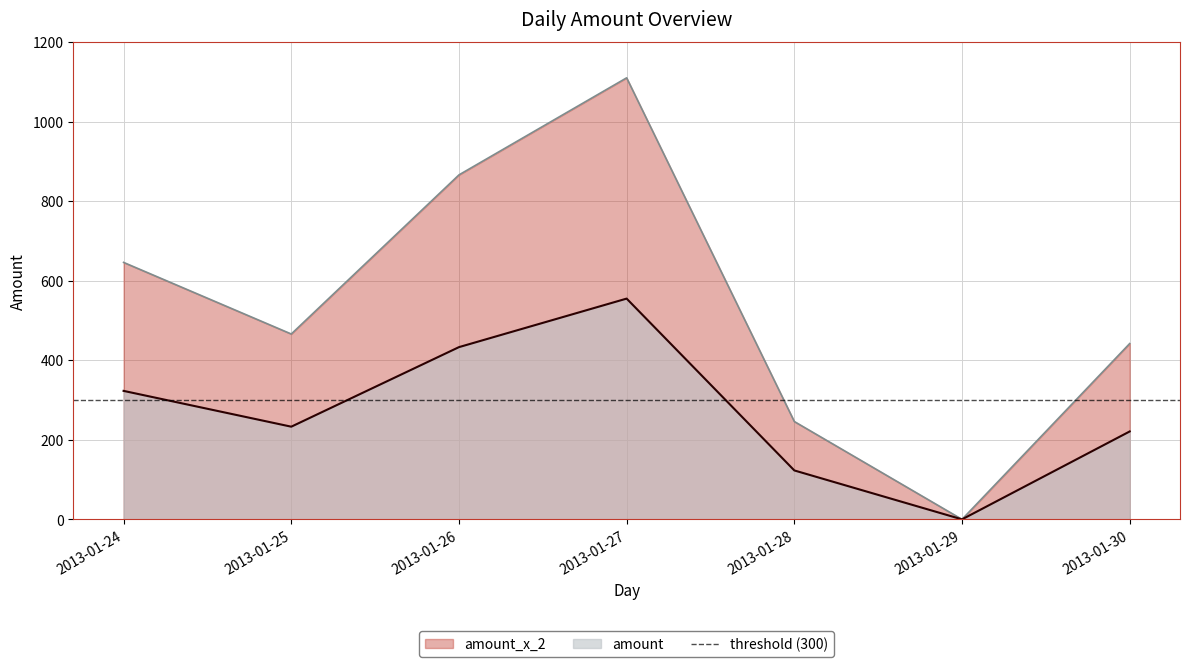

True or false: amount and amount_x_2 intersect in this chart.

False